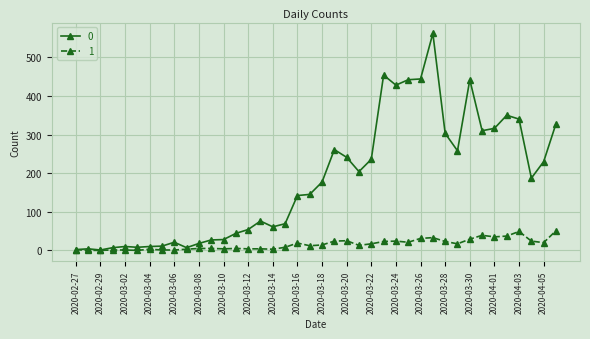

List the series in order of their overall mean, lowest first.

1, 0